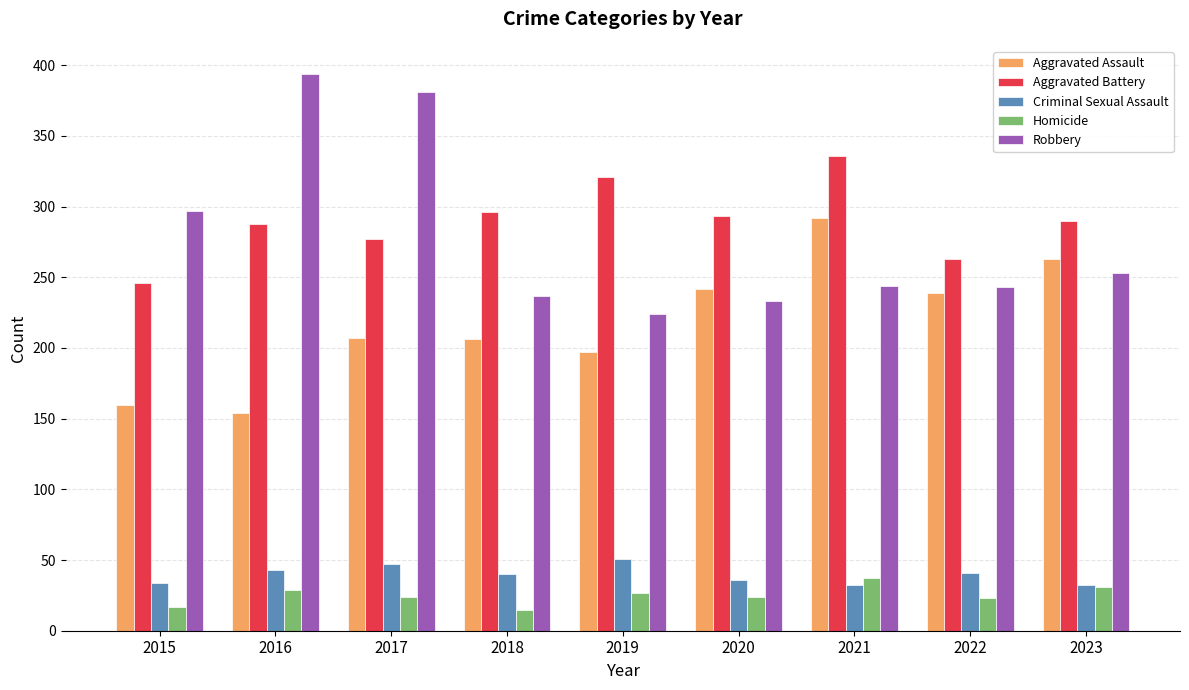

The value of Aggravated Battery at 2023 is 421. True or false?

False